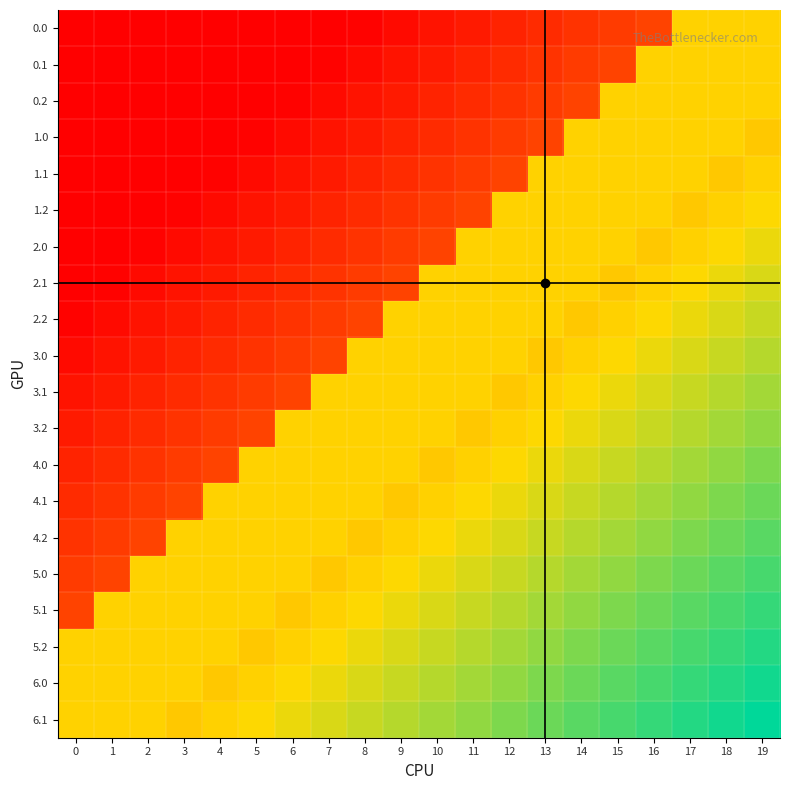

Reading left to right, what are all the values shown in this chart?

0.0: 0=0.0	1=0.0	2=0.0	3=0.0	4=0.0	5=0.0	6=0.0	7=0.0	8=0.0	9=0.0	10=0.1	11=0.1	12=0.1	13=0.1	14=0.2	15=0.2	16=0.2	17=0.7	18=0.7	19=0.7
0.1: 0=0.0	1=0.0	2=0.0	3=0.0	4=0.0	5=0.0	6=0.0	7=0.0	8=0.0	9=0.1	10=0.1	11=0.1	12=0.1	13=0.2	14=0.2	15=0.2	16=0.7	17=0.7	18=0.7	19=0.7
0.2: 0=0.0	1=0.0	2=0.0	3=0.0	4=0.0	5=0.0	6=0.0	7=0.0	8=0.1	9=0.1	10=0.1	11=0.1	12=0.2	13=0.2	14=0.2	15=0.7	16=0.7	17=0.7	18=0.7	19=0.7
1.0: 0=0.0	1=0.0	2=0.0	3=0.0	4=0.0	5=0.0	6=0.0	7=0.1	8=0.1	9=0.1	10=0.1	11=0.2	12=0.2	13=0.2	14=0.7	15=0.7	16=0.7	17=0.7	18=0.7	19=0.6
1.1: 0=0.0	1=0.0	2=0.0	3=0.0	4=0.0	5=0.0	6=0.1	7=0.1	8=0.1	9=0.1	10=0.2	11=0.2	12=0.2	13=0.7	14=0.7	15=0.7	16=0.7	17=0.7	18=0.6	19=0.6
1.2: 0=0.0	1=0.0	2=0.0	3=0.0	4=0.0	5=0.1	6=0.1	7=0.1	8=0.1	9=0.2	10=0.2	11=0.2	12=0.7	13=0.7	14=0.7	15=0.7	16=0.7	17=0.6	18=0.6	19=0.7
2.0: 0=0.0	1=0.0	2=0.0	3=0.0	4=0.1	5=0.1	6=0.1	7=0.1	8=0.2	9=0.2	10=0.2	11=0.7	12=0.7	13=0.7	14=0.7	15=0.7	16=0.6	17=0.6	18=0.7	19=0.7
2.1: 0=0.0	1=0.0	2=0.0	3=0.1	4=0.1	5=0.1	6=0.1	7=0.2	8=0.2	9=0.2	10=0.7	11=0.7	12=0.7	13=0.7	14=0.7	15=0.6	16=0.6	17=0.7	18=0.7	19=0.7
2.2: 0=0.0	1=0.0	2=0.1	3=0.1	4=0.1	5=0.1	6=0.2	7=0.2	8=0.2	9=0.7	10=0.7	11=0.7	12=0.7	13=0.7	14=0.6	15=0.6	16=0.7	17=0.7	18=0.7	19=0.7
3.0: 0=0.0	1=0.1	2=0.1	3=0.1	4=0.1	5=0.2	6=0.2	7=0.2	8=0.7	9=0.7	10=0.7	11=0.7	12=0.7	13=0.6	14=0.6	15=0.7	16=0.7	17=0.7	18=0.7	19=0.8
3.1: 0=0.1	1=0.1	2=0.1	3=0.1	4=0.2	5=0.2	6=0.2	7=0.7	8=0.7	9=0.7	10=0.7	11=0.7	12=0.6	13=0.6	14=0.7	15=0.7	16=0.7	17=0.7	18=0.8	19=0.8
3.2: 0=0.1	1=0.1	2=0.1	3=0.2	4=0.2	5=0.2	6=0.7	7=0.7	8=0.7	9=0.7	10=0.7	11=0.6	12=0.6	13=0.7	14=0.7	15=0.7	16=0.7	17=0.8	18=0.8	19=0.8
4.0: 0=0.1	1=0.1	2=0.2	3=0.2	4=0.2	5=0.7	6=0.7	7=0.7	8=0.7	9=0.7	10=0.6	11=0.6	12=0.7	13=0.7	14=0.7	15=0.7	16=0.8	17=0.8	18=0.8	19=0.8
4.1: 0=0.1	1=0.2	2=0.2	3=0.2	4=0.7	5=0.7	6=0.7	7=0.7	8=0.7	9=0.6	10=0.6	11=0.7	12=0.7	13=0.7	14=0.7	15=0.8	16=0.8	17=0.8	18=0.8	19=0.9
4.2: 0=0.2	1=0.2	2=0.2	3=0.7	4=0.7	5=0.7	6=0.7	7=0.7	8=0.6	9=0.6	10=0.7	11=0.7	12=0.7	13=0.7	14=0.8	15=0.8	16=0.8	17=0.8	18=0.9	19=0.9
5.0: 0=0.2	1=0.2	2=0.7	3=0.7	4=0.7	5=0.7	6=0.7	7=0.6	8=0.6	9=0.7	10=0.7	11=0.7	12=0.7	13=0.8	14=0.8	15=0.8	16=0.8	17=0.9	18=0.9	19=0.9
5.1: 0=0.2	1=0.7	2=0.7	3=0.7	4=0.7	5=0.7	6=0.6	7=0.6	8=0.7	9=0.7	10=0.7	11=0.7	12=0.8	13=0.8	14=0.8	15=0.8	16=0.9	17=0.9	18=0.9	19=0.9
5.2: 0=0.7	1=0.7	2=0.7	3=0.7	4=0.7	5=0.6	6=0.6	7=0.7	8=0.7	9=0.7	10=0.7	11=0.8	12=0.8	13=0.8	14=0.8	15=0.9	16=0.9	17=0.9	18=0.9	19=1.0
6.0: 0=0.7	1=0.7	2=0.7	3=0.7	4=0.6	5=0.6	6=0.7	7=0.7	8=0.7	9=0.7	10=0.8	11=0.8	12=0.8	13=0.8	14=0.9	15=0.9	16=0.9	17=0.9	18=1.0	19=1.0
6.1: 0=0.7	1=0.7	2=0.7	3=0.6	4=0.6	5=0.7	6=0.7	7=0.7	8=0.7	9=0.8	10=0.8	11=0.8	12=0.8	13=0.9	14=0.9	15=0.9	16=0.9	17=1.0	18=1.0	19=1.0